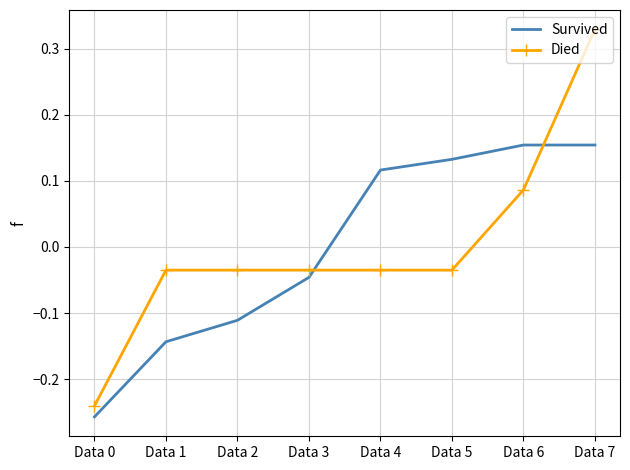

Which series ends up on top after the final intersection of Died and Survived?

Died